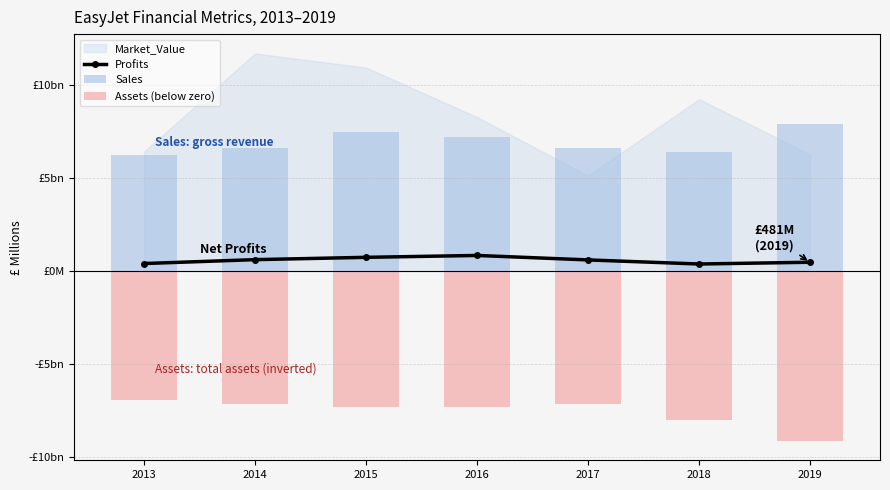

Is it true that Sales equals 6226.0 at 2013?

True